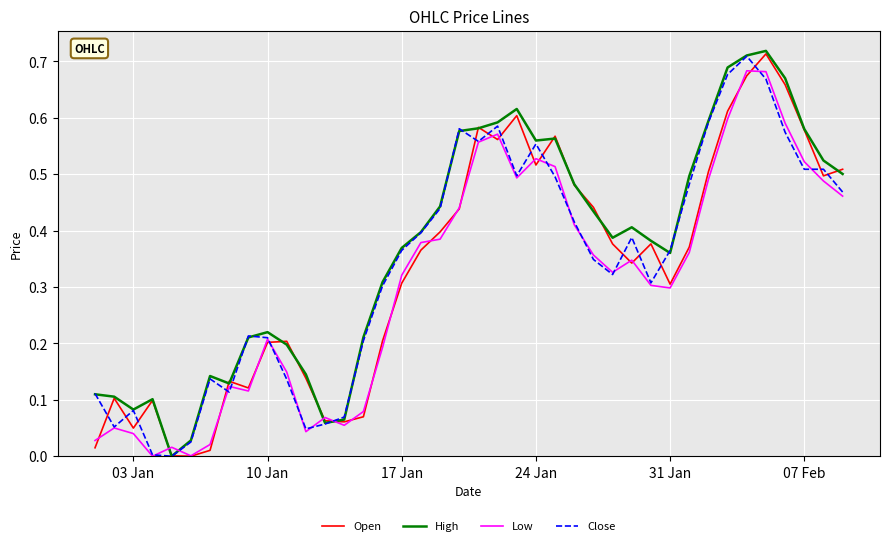

How many lines are shown in the chart?

4